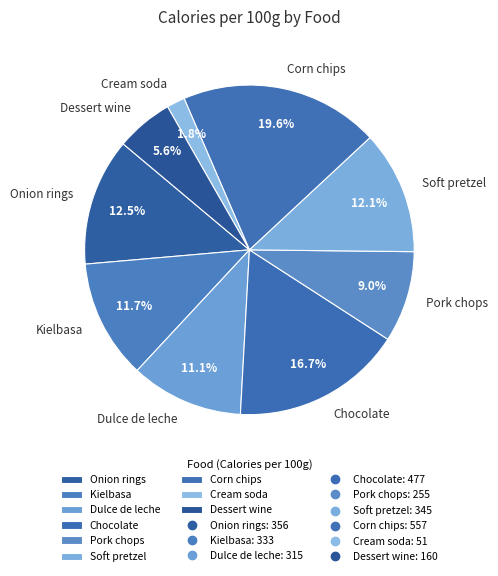

Is Dessert wine the majority of the pie?

No